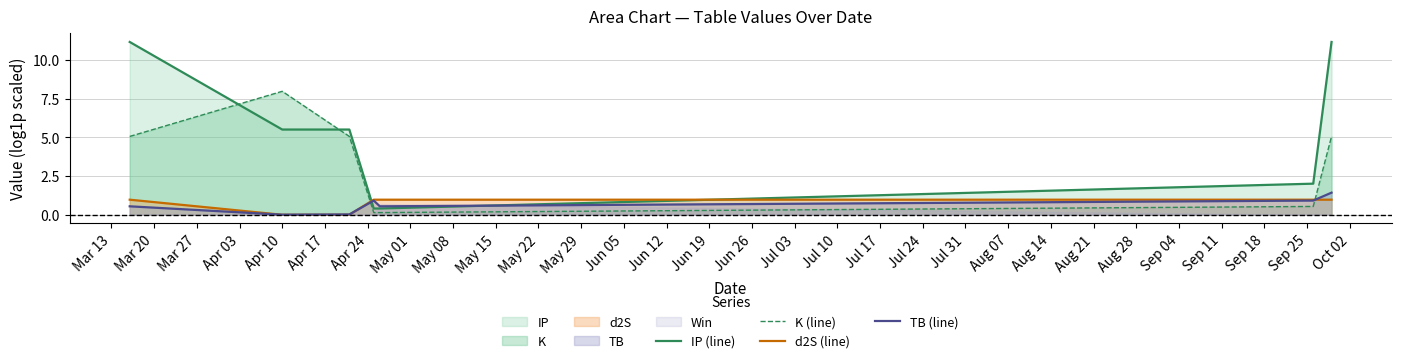

What is the minimum value for IP (line)?

0.4